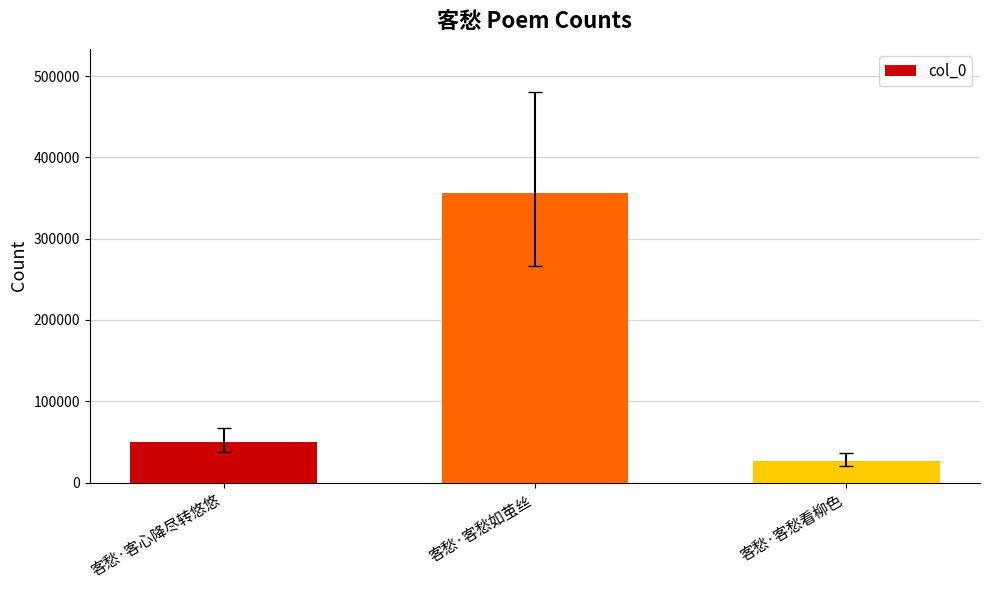

Is it true that the value at 客愁·客愁看柳色 is 26598?

True